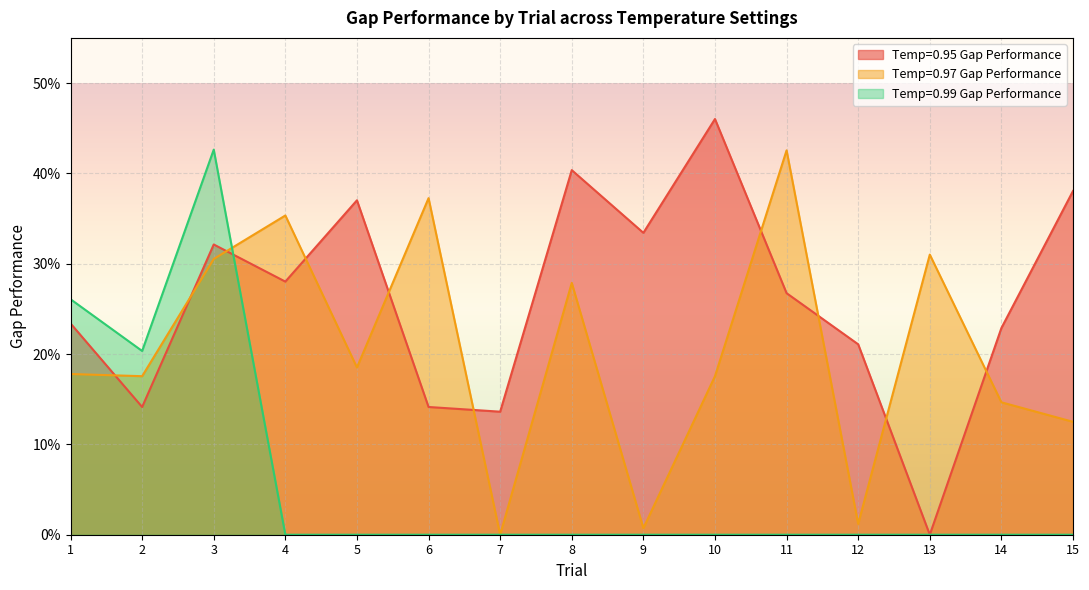

How many data points in Temp=0.95 Gap Performance are less than 26?

7